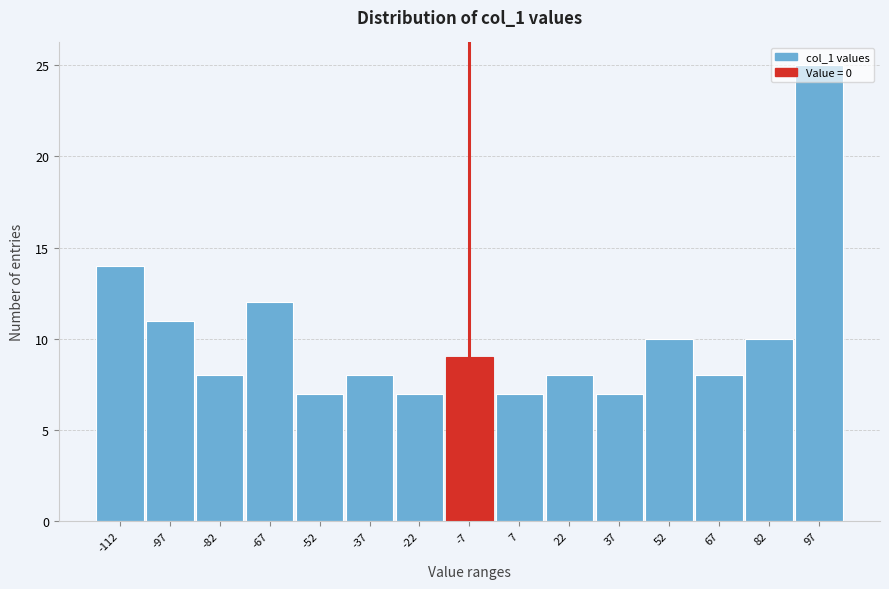

What is the sum of the values at 67 and 52?

18